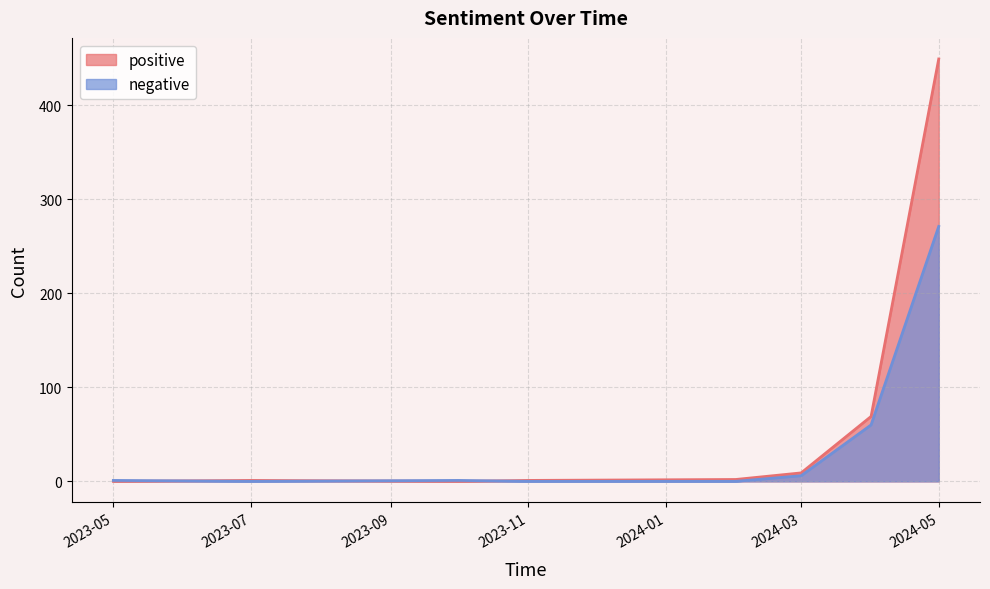

At which label does negative first exceed 1?

2024-03